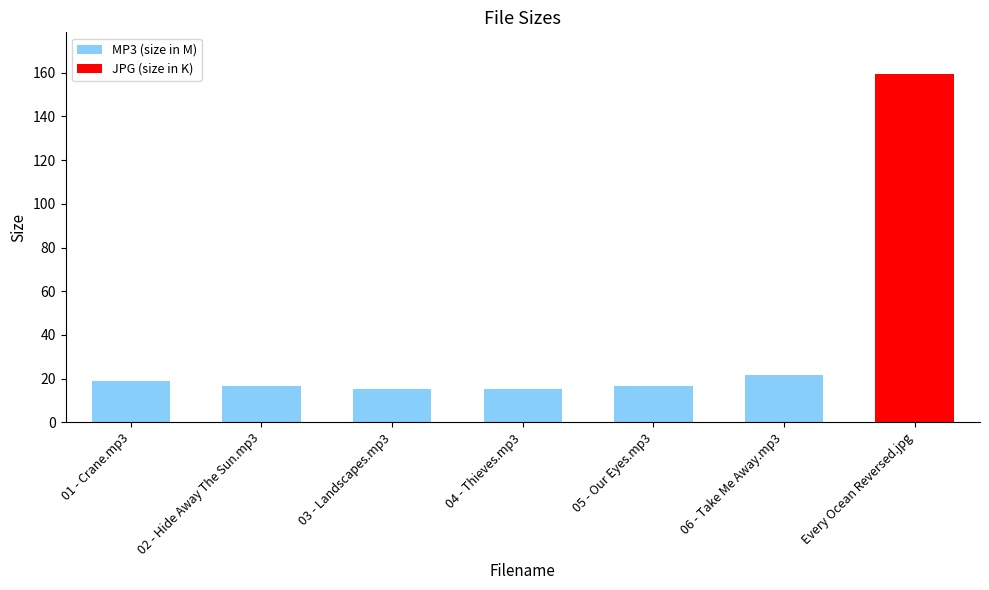

What position from the left is 01 - Crane.mp3?

1